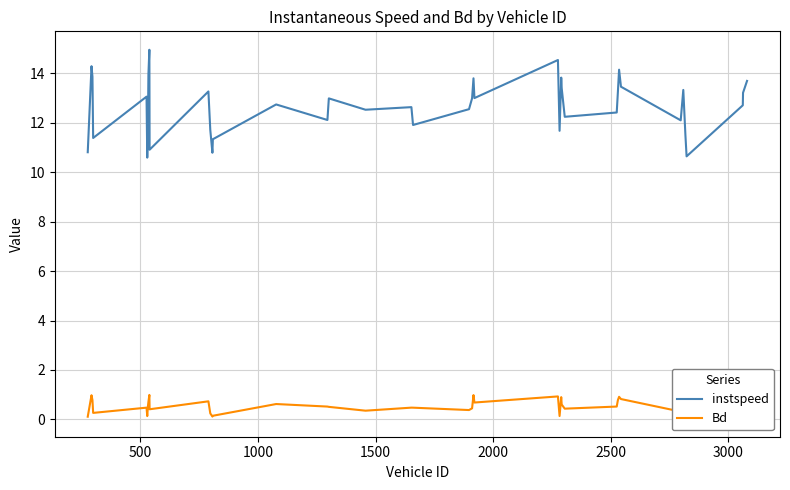

Does the chart have visible grid lines?

Yes